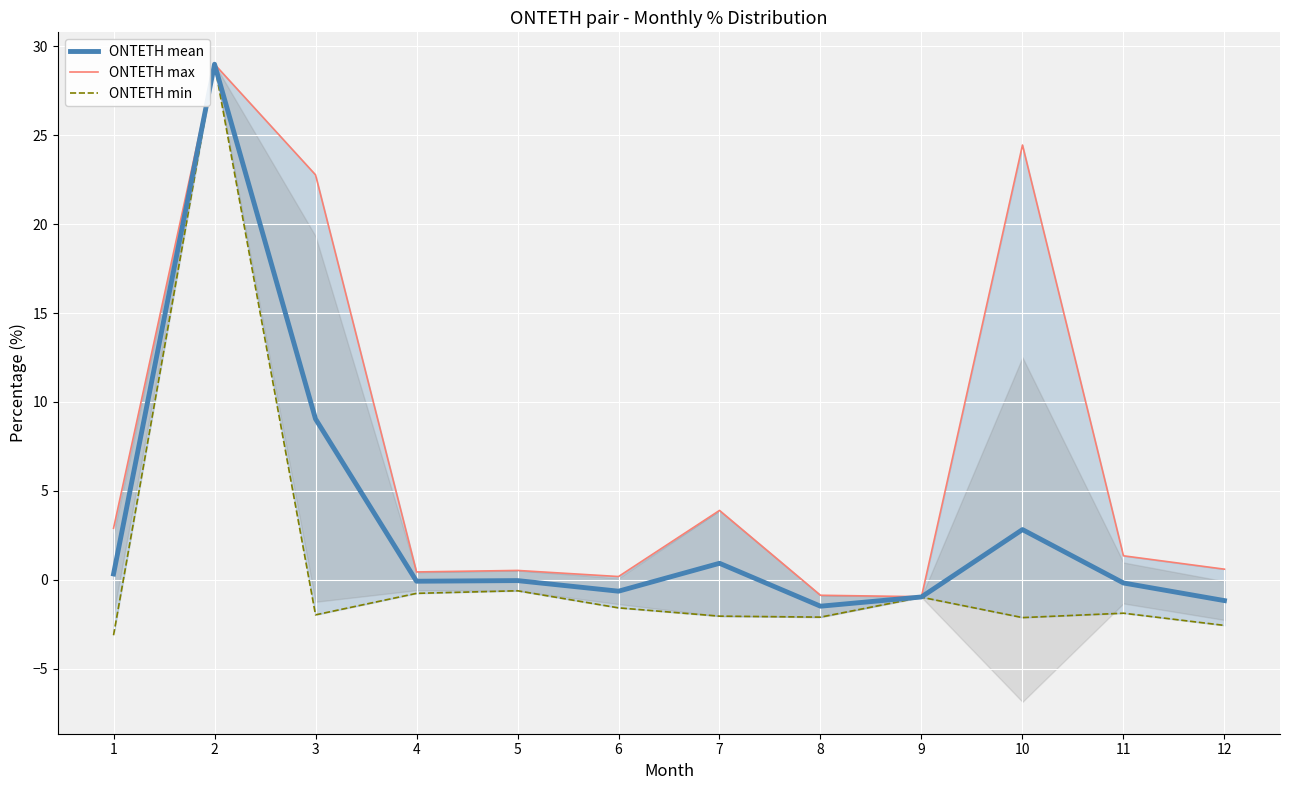

True or false: ONTETH min has more than 2 interior local peaks.

True